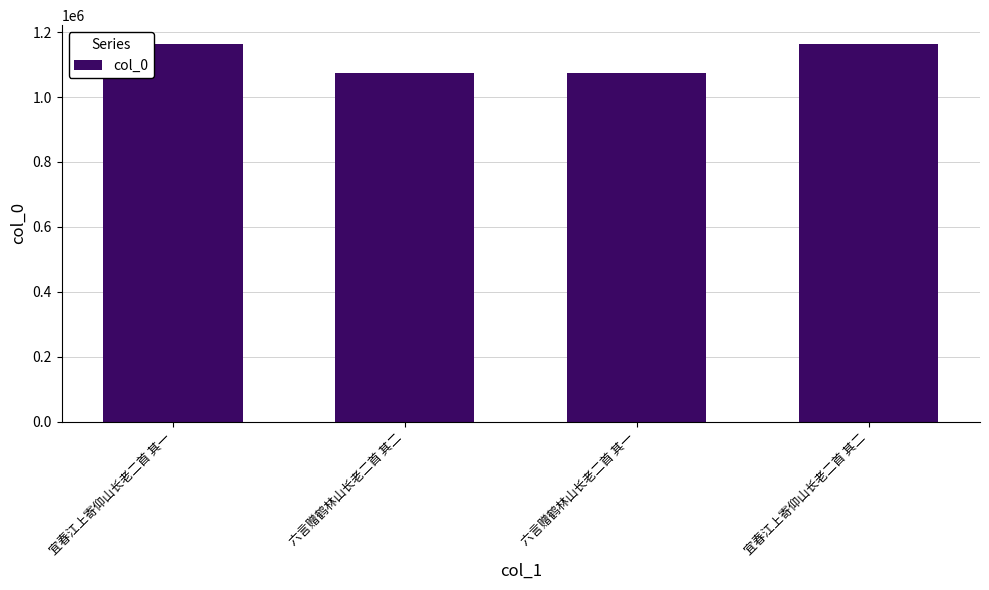

How many series are shown in this chart?

1